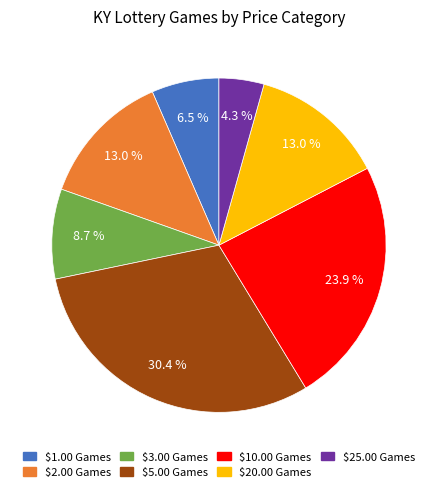

How much of the chart is everything except $2.00 Games?

87.0%